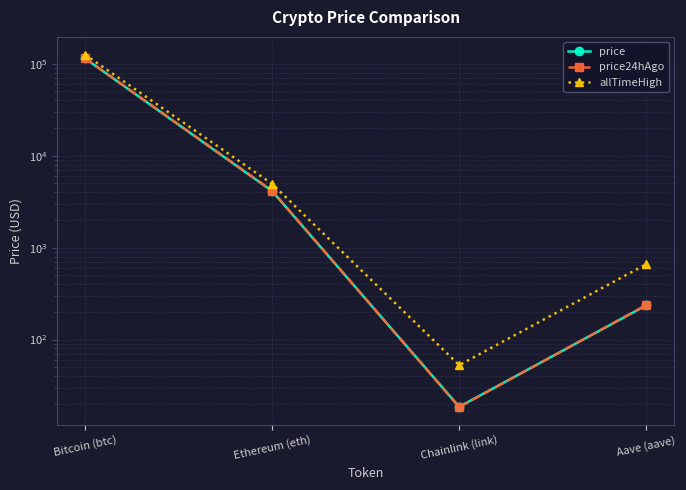

What is the spread (max minus min) of values at Ethereum (eth)?

815.4